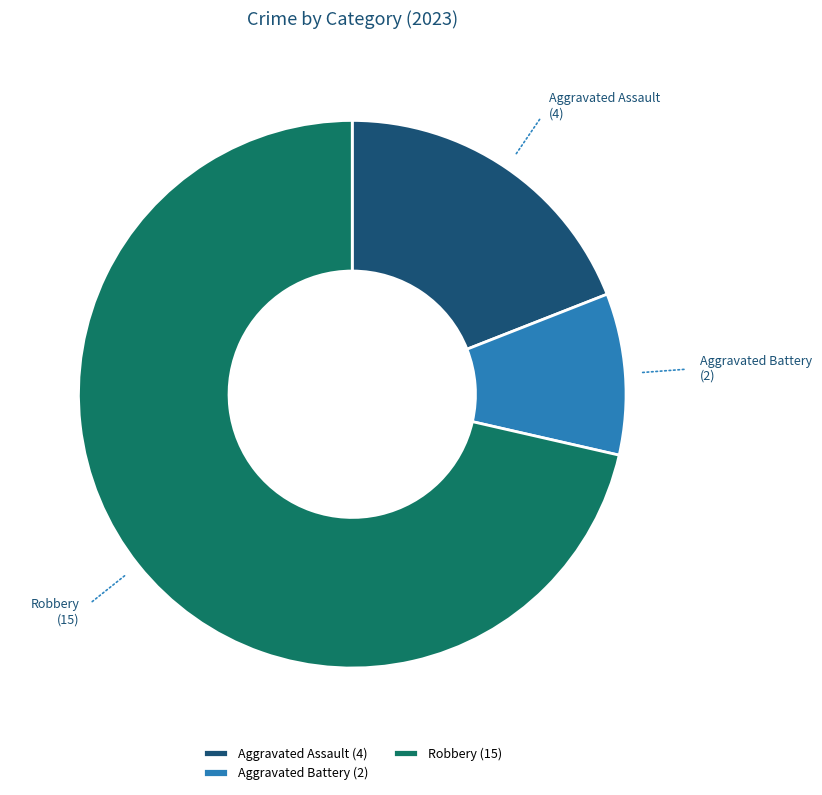

Between Aggravated Assault and Aggravated Battery, which is larger?

Aggravated Assault